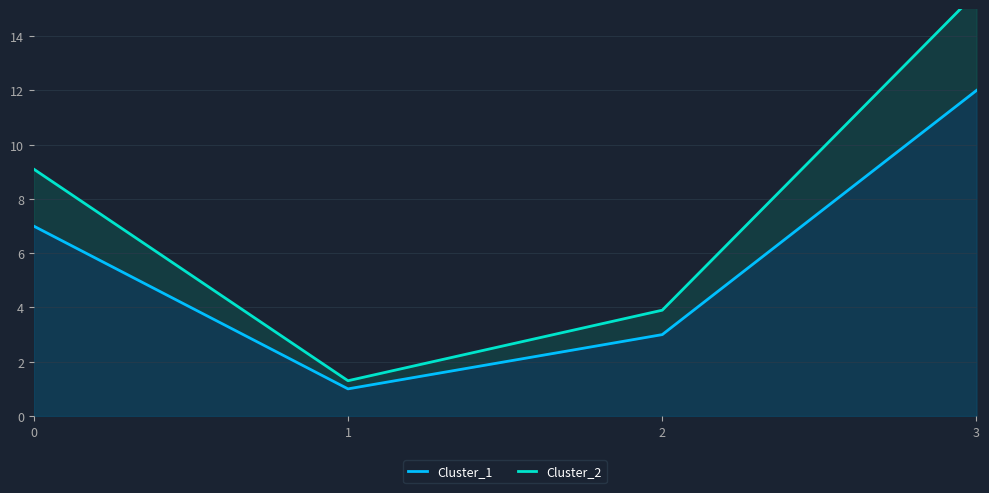

Rank the series by their average value, from lowest to highest.

Cluster_1, Cluster_2